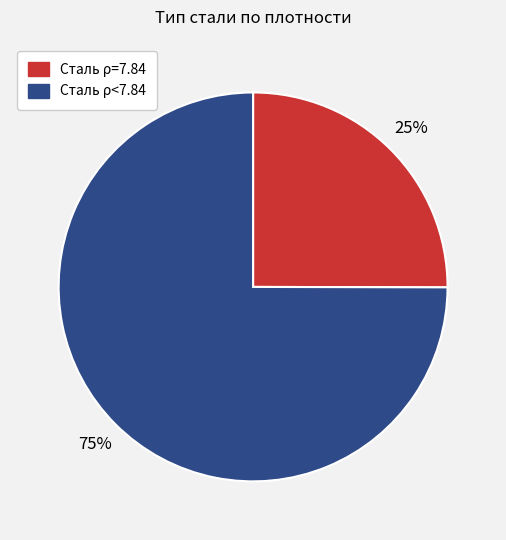

To the nearest percent, what is the average slice percentage?

50%